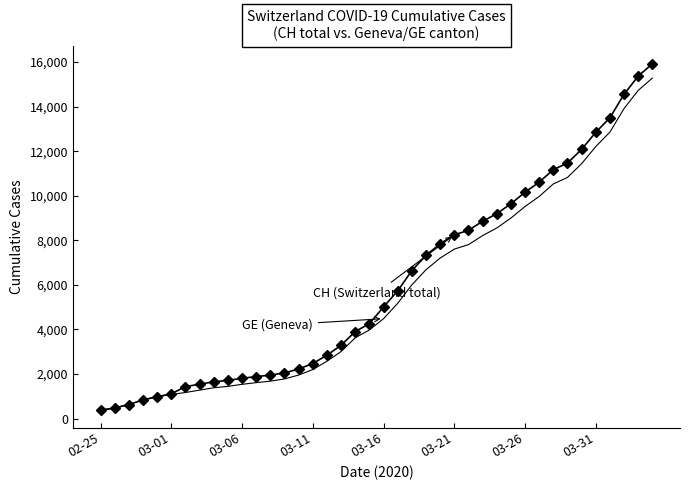

What is the smallest value displayed?

375